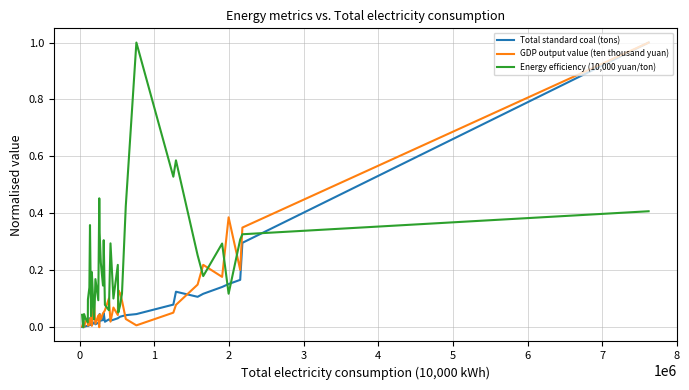

Rank the series by their average value, from highest to lowest.

Energy efficiency (10,000 yuan/ton), GDP output value (ten thousand yuan), Total standard coal (tons)